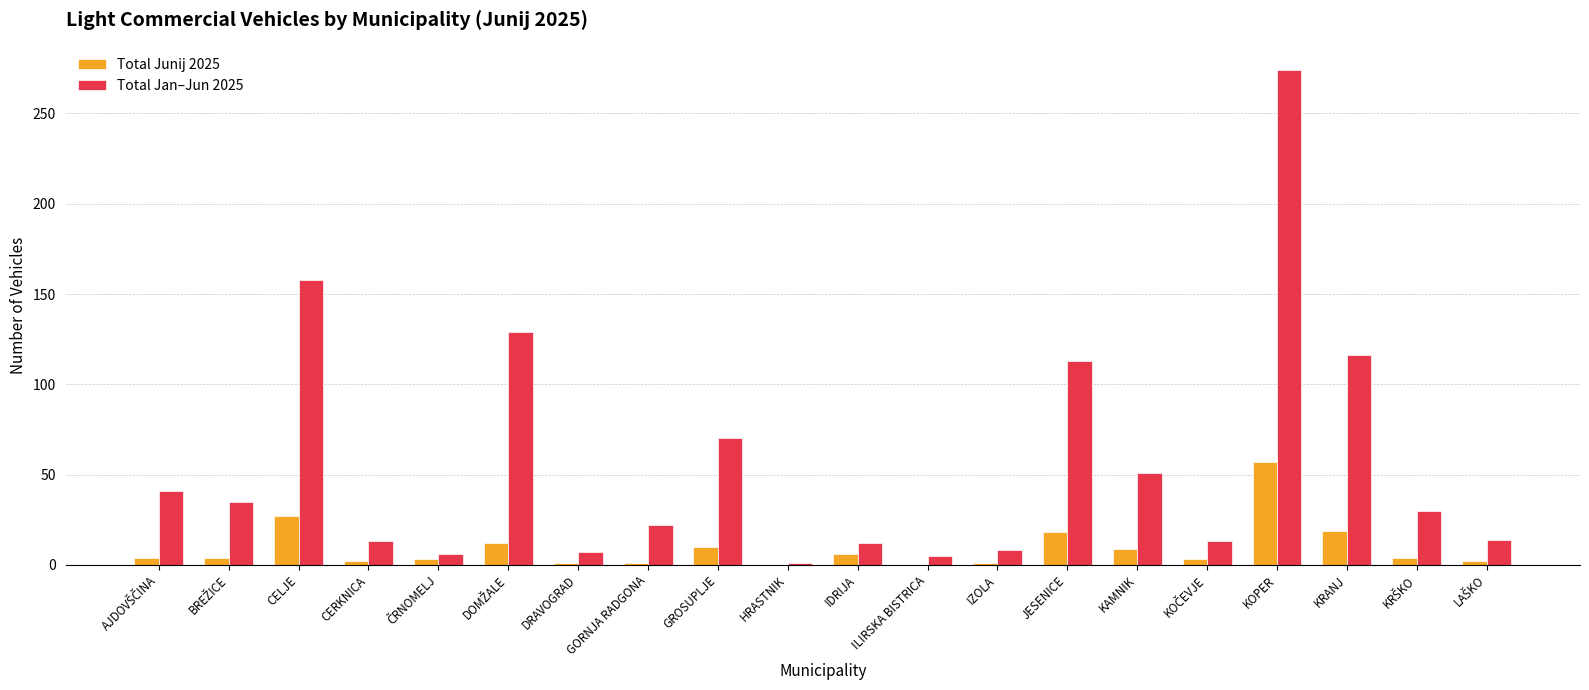

At which category is the sum across all series the highest?

KOPER